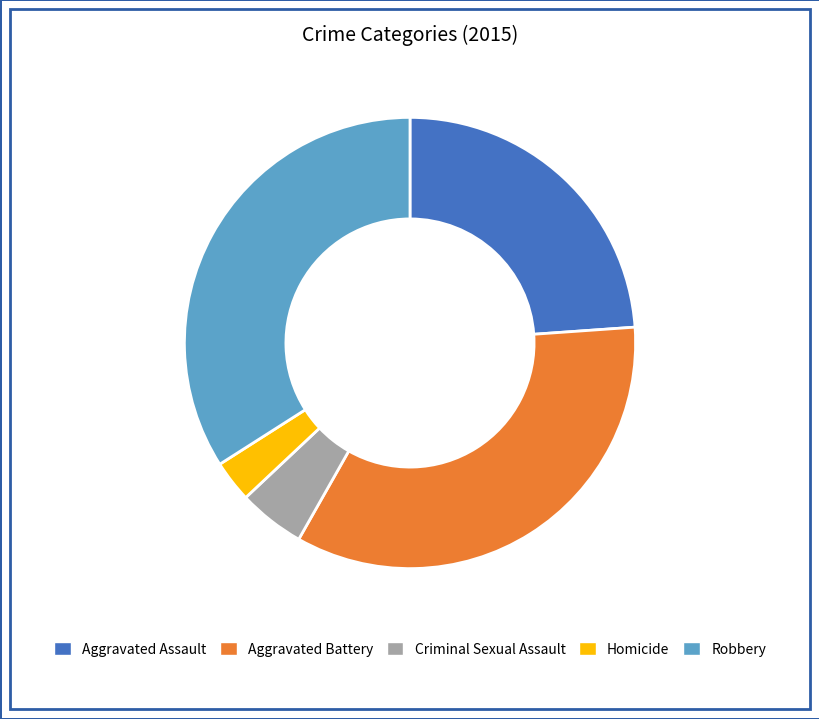

Is it true that Criminal Sexual Assault is 5% of the pie?

True